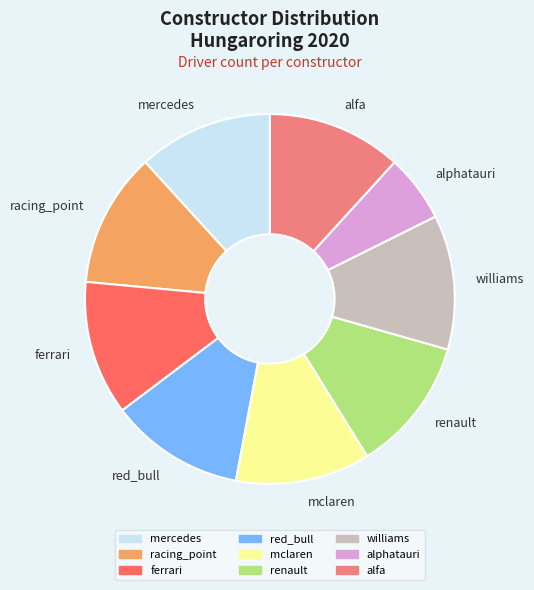

Is it true that mercedes is 12% of the pie?

True